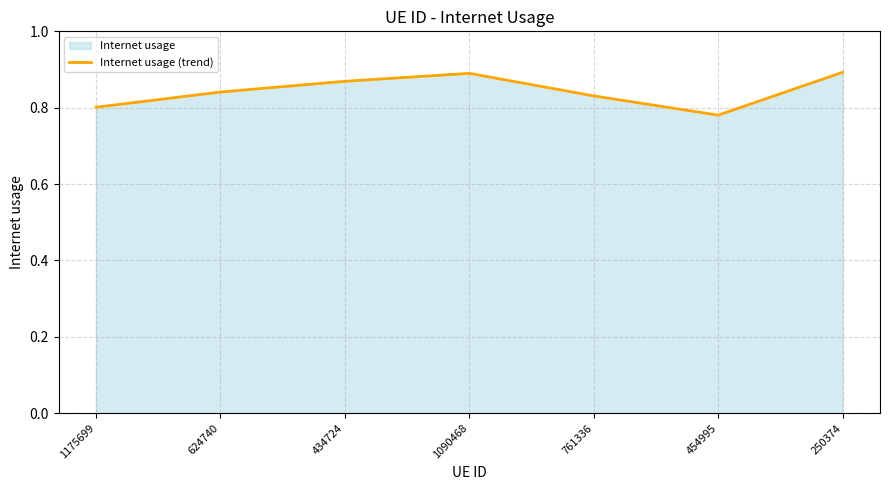

Reading left to right, extract all data points from this chart.

0.8	0.8	0.9	0.9	0.8	0.8	0.9